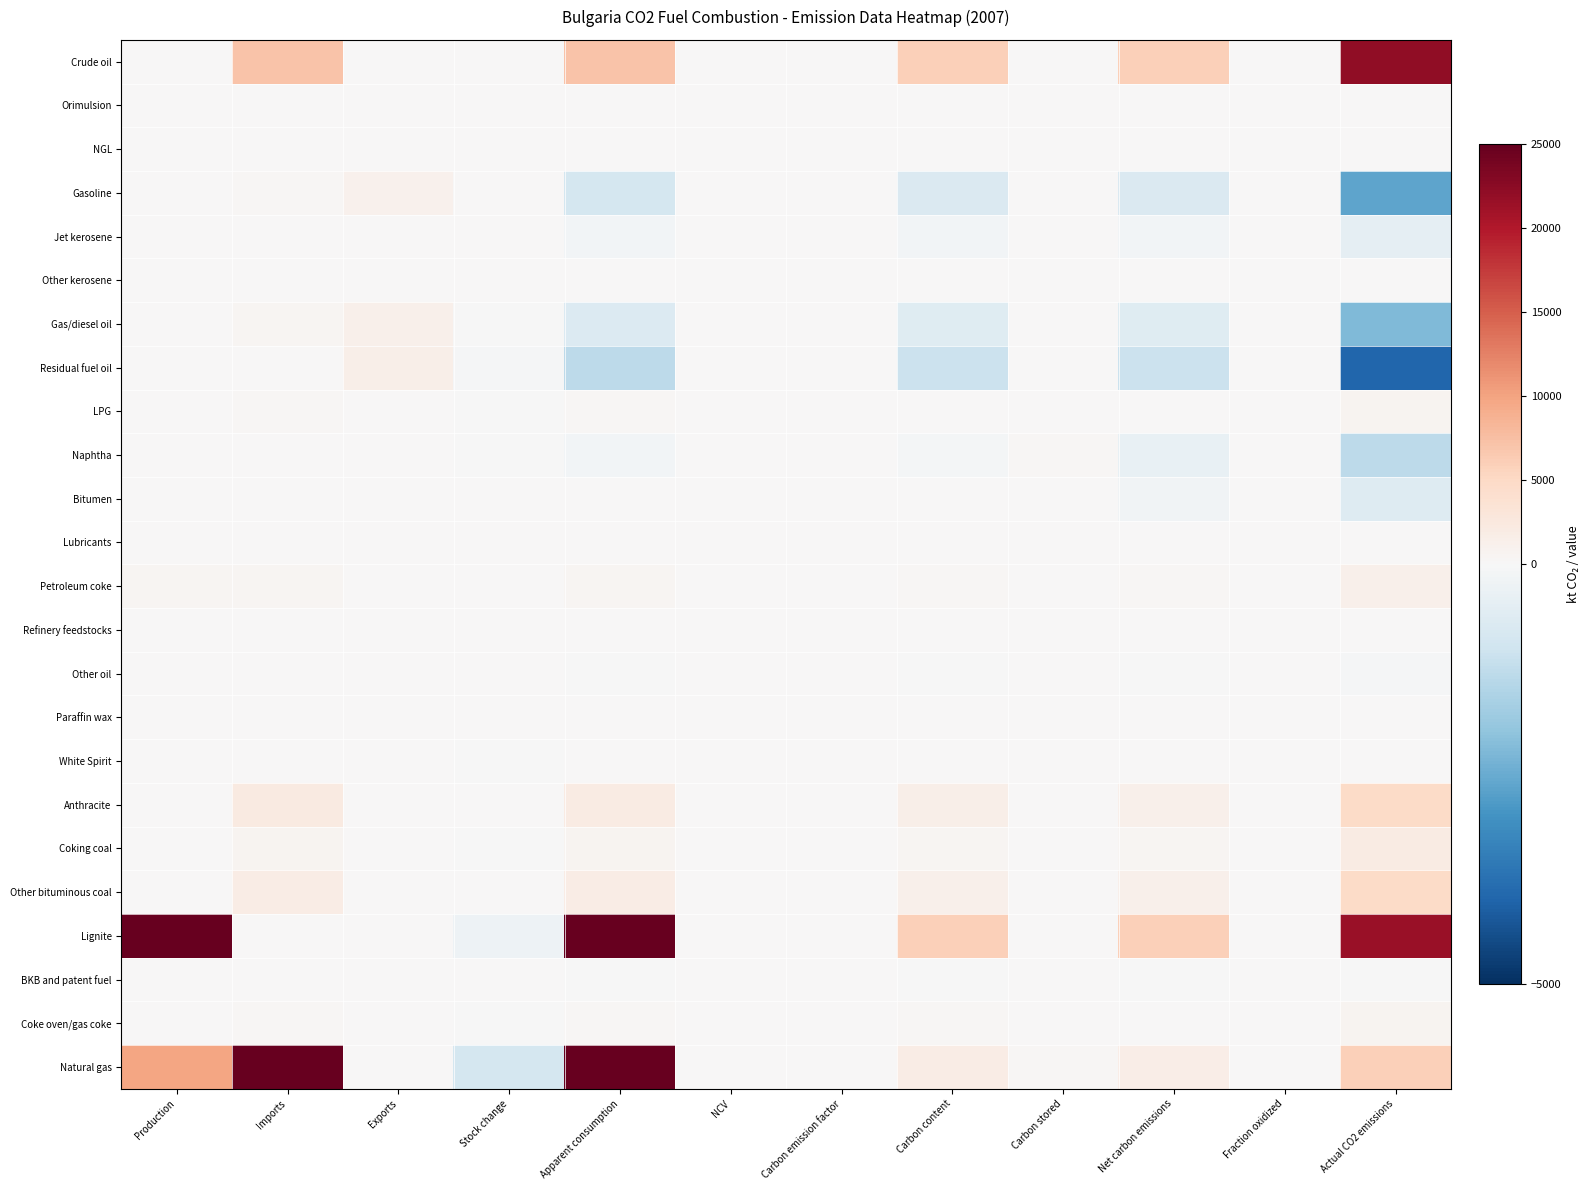

Reading left to right, extract all data points from this chart.

Crude oil: Production=26.0	Imports=7113.0	Exports=0.0	Stock change=39.0	Apparent consumption=7100.0	NCV=42.5	Carbon emission factor=20.0	Carbon content=6037.6	Carbon stored=0.0	Net carbon emissions=6037.6	Fraction oxidized=1.0	Actual CO2 emissions=22138.0
Orimulsion: Production=0.0	Imports=0.0	Exports=0.0	Stock change=0.0	Apparent consumption=0.0	NCV=0.0	Carbon emission factor=0.0	Carbon content=0.0	Carbon stored=0.0	Net carbon emissions=0.0	Fraction oxidized=1.0	Actual CO2 emissions=0.0
NGL: Production=0.0	Imports=0.0	Exports=0.0	Stock change=0.0	Apparent consumption=0.0	NCV=0.0	Carbon emission factor=0.0	Carbon content=0.0	Carbon stored=0.0	Net carbon emissions=0.0	Fraction oxidized=1.0	Actual CO2 emissions=0.0
Gasoline: Production=0.0	Imports=222.0	Exports=1078.0	Stock change=13.0	Apparent consumption=-869.0	NCV=44.0	Carbon emission factor=18.9	Carbon content=-722.0	Carbon stored=0.0	Net carbon emissions=-722.0	Fraction oxidized=1.0	Actual CO2 emissions=-2647.4
Jet kerosene: Production=0.0	Imports=40.0	Exports=0.0	Stock change=6.0	Apparent consumption=-143.0	NCV=43.0	Carbon emission factor=19.5	Carbon content=-119.9	Carbon stored=0.0	Net carbon emissions=-119.9	Fraction oxidized=1.0	Actual CO2 emissions=-439.6
Other kerosene: Production=0.0	Imports=0.0	Exports=0.0	Stock change=0.0	Apparent consumption=0.0	NCV=43.0	Carbon emission factor=19.6	Carbon content=0.0	Carbon stored=0.0	Net carbon emissions=0.0	Fraction oxidized=1.0	Actual CO2 emissions=0.0
Gas/diesel oil: Production=0.0	Imports=541.0	Exports=1189.0	Stock change=-2.0	Apparent consumption=-698.0	NCV=42.3	Carbon emission factor=20.2	Carbon content=-596.7	Carbon stored=0.0	Net carbon emissions=-596.7	Fraction oxidized=1.0	Actual CO2 emissions=-2187.8
Residual fuel oil: Production=0.0	Imports=78.0	Exports=1414.0	Stock change=-45.0	Apparent consumption=-1291.0	NCV=39.8	Carbon emission factor=21.1	Carbon content=-1083.7	Carbon stored=0.0	Net carbon emissions=-1083.7	Fraction oxidized=1.0	Actual CO2 emissions=-3973.7
LPG: Production=0.0	Imports=249.0	Exports=7.0	Stock change=-1.0	Apparent consumption=243.0	NCV=46.0	Carbon emission factor=17.2	Carbon content=192.4	Carbon stored=0.0	Net carbon emissions=192.4	Fraction oxidized=1.0	Actual CO2 emissions=705.3
Naphtha: Production=0.0	Imports=122.0	Exports=0.0	Stock change=-3.0	Apparent consumption=-119.0	NCV=44.0	Carbon emission factor=20.0	Carbon content=-104.7	Carbon stored=254.2	Net carbon emissions=-358.9	Fraction oxidized=1.0	Actual CO2 emissions=-1315.9
Bitumen: Production=20.0	Imports=20.0	Exports=13.0	Stock change=0.0	Apparent consumption=7.0	NCV=37.7	Carbon emission factor=22.0	Carbon content=5.8	Carbon stored=180.9	Net carbon emissions=-175.1	Fraction oxidized=1.0	Actual CO2 emissions=-641.9
Lubricants: Production=46.0	Imports=46.0	Exports=0.0	Stock change=3.0	Apparent consumption=43.0	NCV=42.3	Carbon emission factor=20.0	Carbon content=36.4	Carbon stored=34.7	Net carbon emissions=1.7	Fraction oxidized=1.0	Actual CO2 emissions=6.2
Petroleum coke: Production=487.0	Imports=487.0	Exports=0.0	Stock change=75.0	Apparent consumption=412.0	NCV=31.4	Carbon emission factor=26.1	Carbon content=337.8	Carbon stored=0.0	Net carbon emissions=337.8	Fraction oxidized=1.0	Actual CO2 emissions=1238.8
Refinery feedstocks: Production=33.0	Imports=33.0	Exports=0.0	Stock change=0.0	Apparent consumption=33.0	NCV=42.5	Carbon emission factor=20.0	Carbon content=28.0	Carbon stored=0.0	Net carbon emissions=28.0	Fraction oxidized=1.0	Actual CO2 emissions=102.8
Other oil: Production=0.0	Imports=4.0	Exports=0.0	Stock change=0.0	Apparent consumption=-4.0	NCV=40.4	Carbon emission factor=20.0	Carbon content=-3.2	Carbon stored=10.5	Net carbon emissions=-13.8	Fraction oxidized=1.0	Actual CO2 emissions=-50.4
Paraffin wax: Production=0.0	Imports=6.0	Exports=1.0	Stock change=0.0	Apparent consumption=5.0	NCV=30.0	Carbon emission factor=20.0	Carbon content=3.0	Carbon stored=3.0	Net carbon emissions=0.0	Fraction oxidized=1.0	Actual CO2 emissions=0.0
White Spirit: Production=0.0	Imports=10.0	Exports=0.0	Stock change=-1.0	Apparent consumption=11.0	NCV=44.0	Carbon emission factor=20.0	Carbon content=9.7	Carbon stored=9.7	Net carbon emissions=0.0	Fraction oxidized=1.0	Actual CO2 emissions=0.0
Anthracite: Production=0.0	Imports=2189.0	Exports=0.0	Stock change=104.0	Apparent consumption=2085.0	NCV=23.9	Carbon emission factor=27.5	Carbon content=1369.3	Carbon stored=78.1	Net carbon emissions=1291.2	Fraction oxidized=1.0	Actual CO2 emissions=4734.2
Coking coal: Production=0.0	Imports=741.0	Exports=0.0	Stock change=-10.0	Apparent consumption=751.0	NCV=28.0	Carbon emission factor=25.8	Carbon content=542.0	Carbon stored=0.0	Net carbon emissions=542.0	Fraction oxidized=1.0	Actual CO2 emissions=1987.3
Other bituminous coal: Production=35.0	Imports=1912.0	Exports=1.0	Stock change=46.0	Apparent consumption=1900.0	NCV=24.6	Carbon emission factor=27.3	Carbon content=1278.9	Carbon stored=0.0	Net carbon emissions=1278.9	Fraction oxidized=1.0	Actual CO2 emissions=4689.2
Lignite: Production=28418.0	Imports=0.0	Exports=0.0	Stock change=-269.0	Apparent consumption=28687.0	NCV=7.0	Carbon emission factor=29.4	Carbon content=5879.2	Carbon stored=0.0	Net carbon emissions=5879.2	Fraction oxidized=1.0	Actual CO2 emissions=21557.2
BKB and patent fuel: Production=0.0	Imports=0.0	Exports=0.0	Stock change=11.0	Apparent consumption=-11.0	NCV=11.5	Carbon emission factor=26.6	Carbon content=-3.4	Carbon stored=0.0	Net carbon emissions=-3.4	Fraction oxidized=1.0	Actual CO2 emissions=-12.3
Coke oven/gas coke: Production=0.0	Imports=273.0	Exports=1.0	Stock change=-21.0	Apparent consumption=293.0	NCV=28.5	Carbon emission factor=29.2	Carbon content=243.7	Carbon stored=58.1	Net carbon emissions=185.6	Fraction oxidized=1.0	Actual CO2 emissions=680.6
Natural gas: Production=9869.4	Imports=115279.2	Exports=0.0	Stock change=-891.9	Apparent consumption=126040.5	NCV=1.0	Carbon emission factor=15.1	Carbon content=1897.6	Carbon stored=284.1	Net carbon emissions=1613.5	Fraction oxidized=1.0	Actual CO2 emissions=5916.3